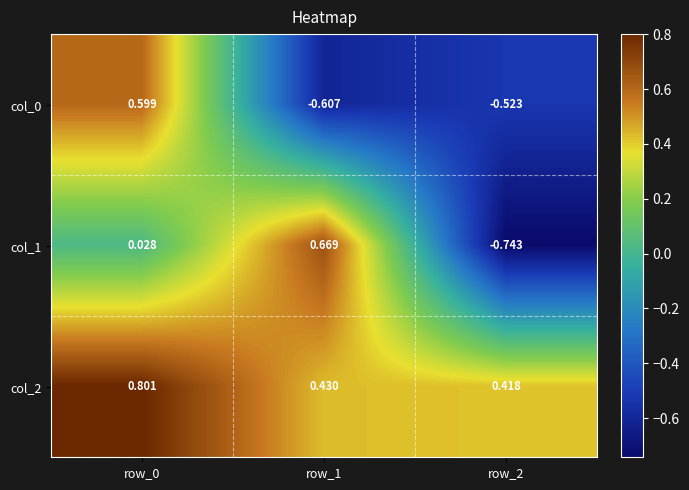

What is the smallest value displayed?

-0.7